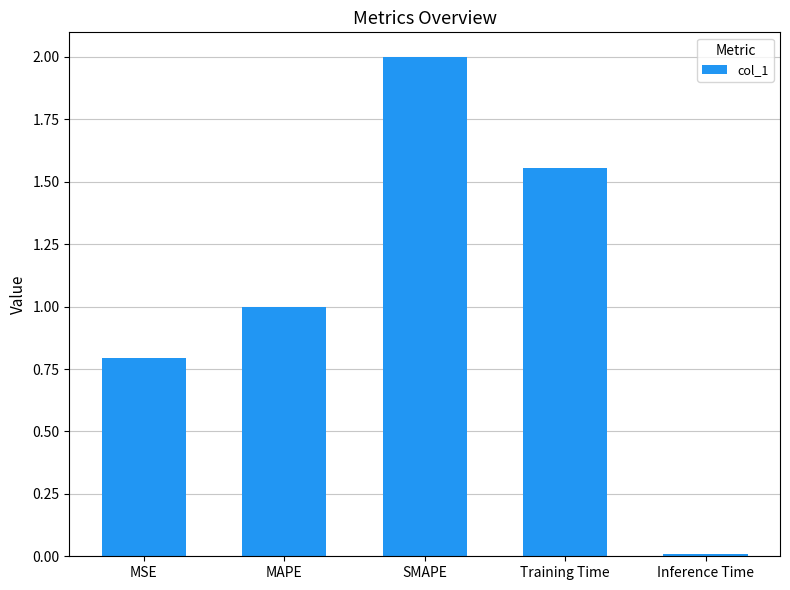

What is the value of the 2nd bar from the left?

1.0